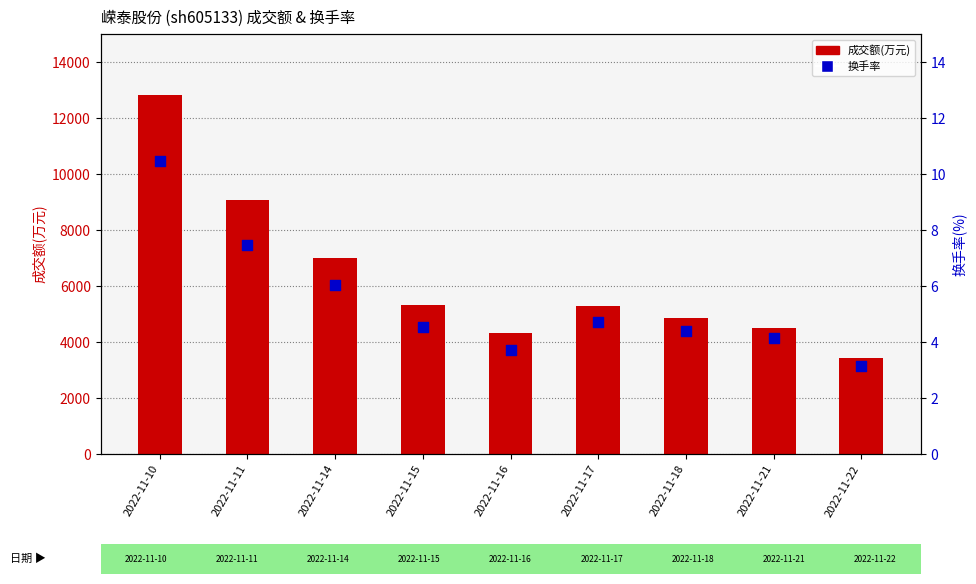

At which category is the sum across all series the highest?

2022-11-10